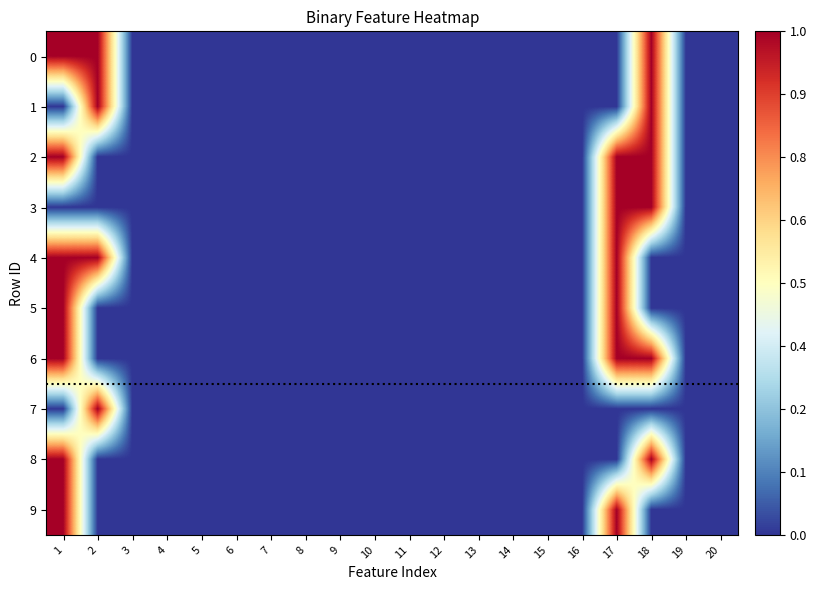

Count the number of data series in this chart.

10